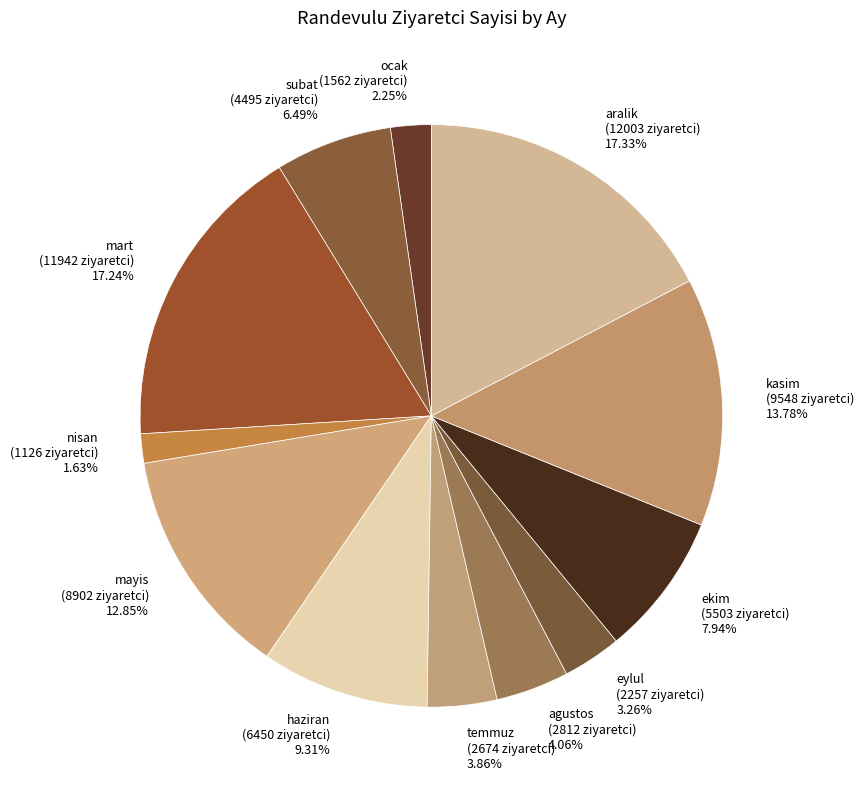

How many segments does this pie chart have?

12